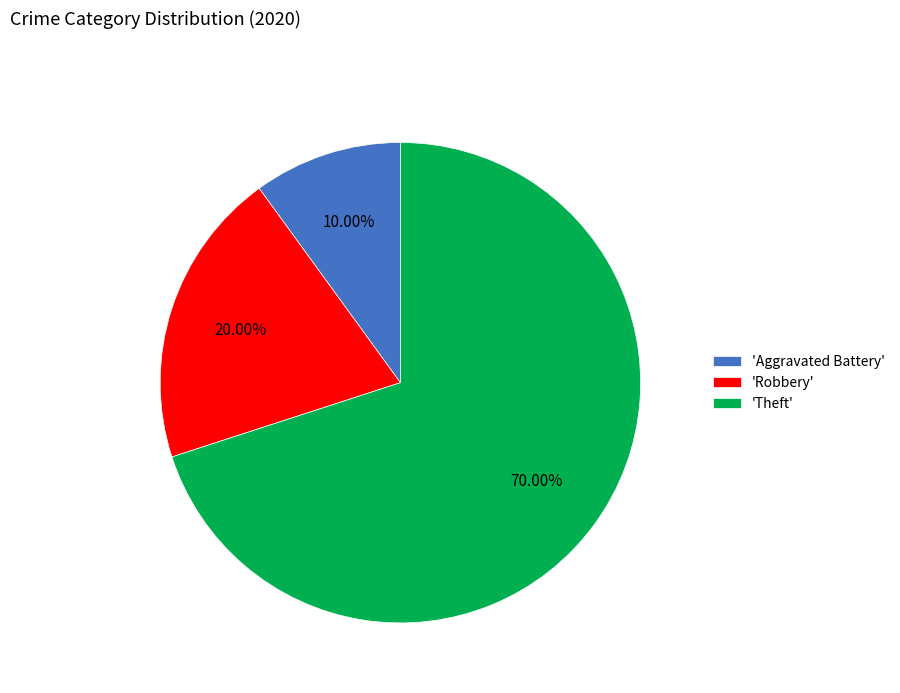

Is the sum of 'Aggravated Battery' and 'Robbery' greater than half?

No